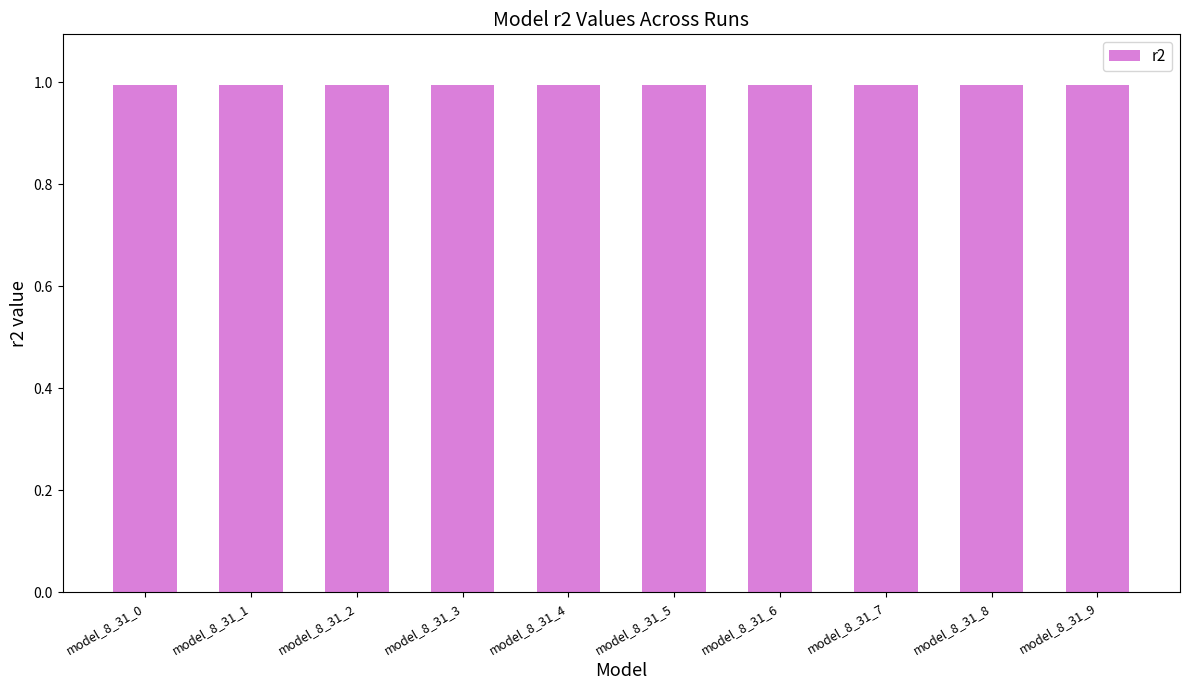

What is the greatest value displayed?

1.0